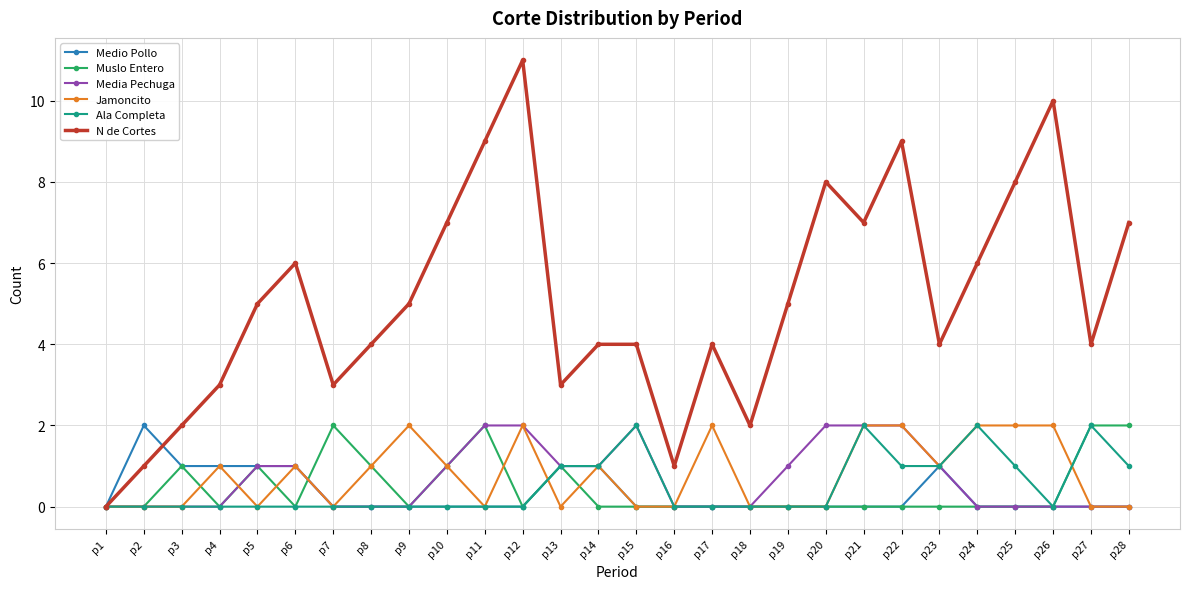

At which category is the sum across all series the highest?

p12